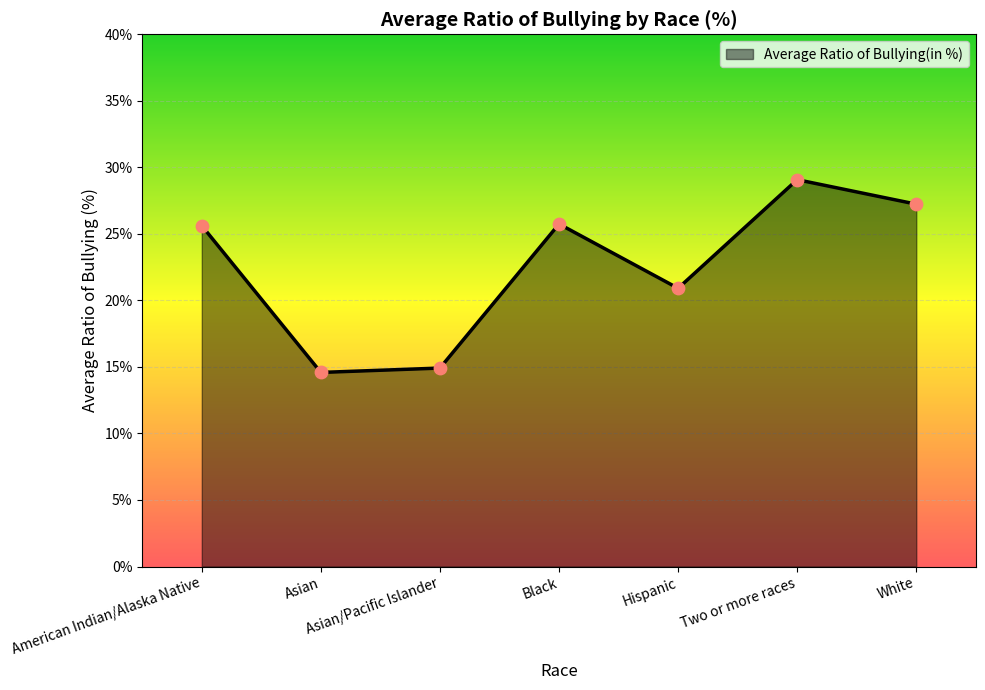

What is the change in value from Hispanic to White?

+6.3